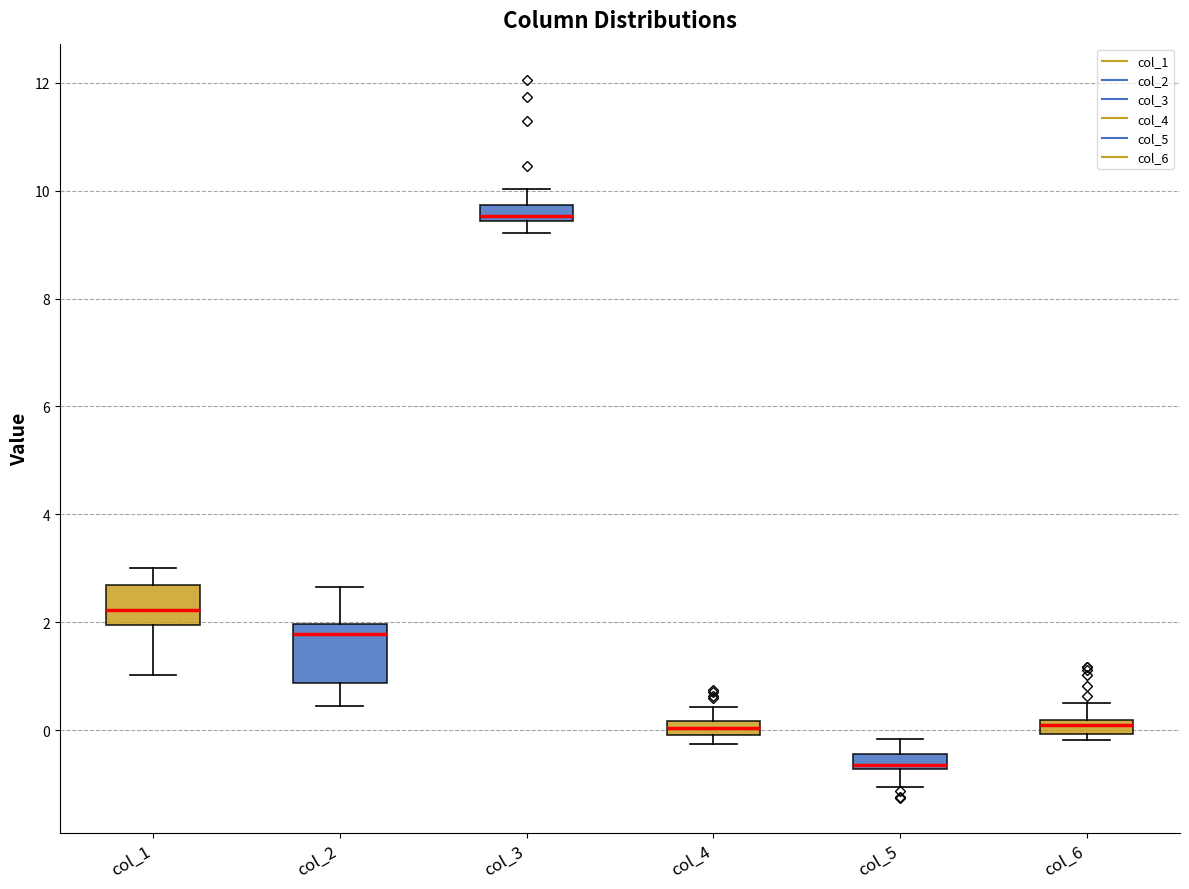

Where is the lower edge of the box for col_2 on the y-axis? The values are not printed on the chart, so give them approximately, as read against the axis.

0.8